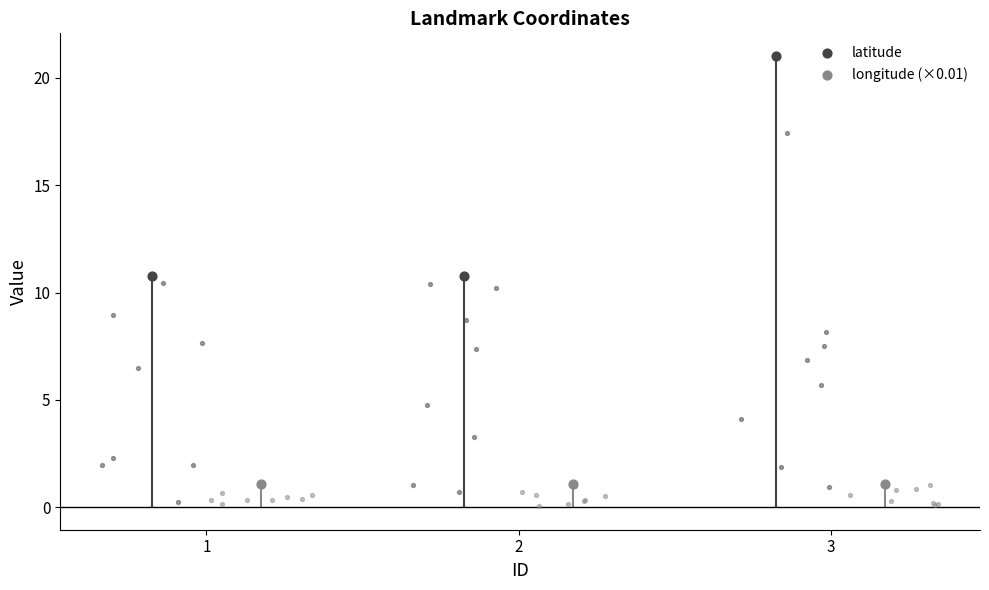

Is the value of longitude (×0.01) at 1 greater than the value of latitude at 3?

No